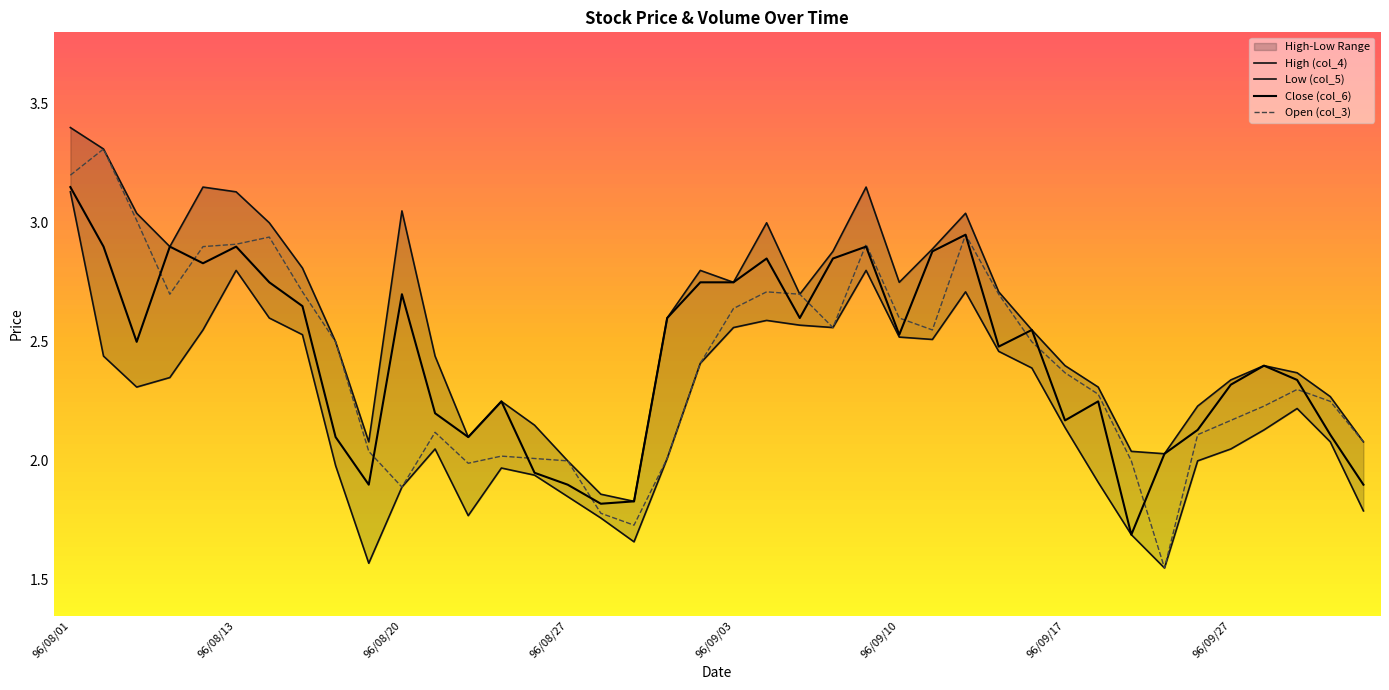

What is the sum of the Low (col_5) values at 96/09/27 and 96/08/23?

4.0